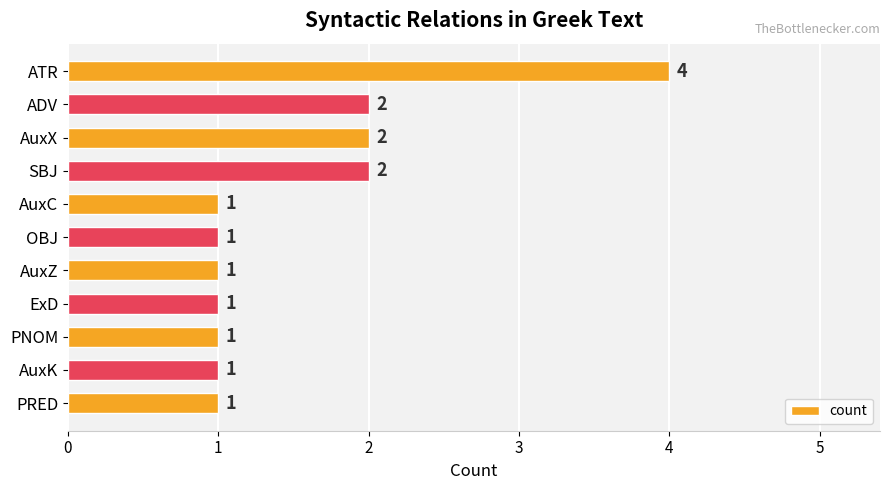

The value at ExD is 0. True or false?

False